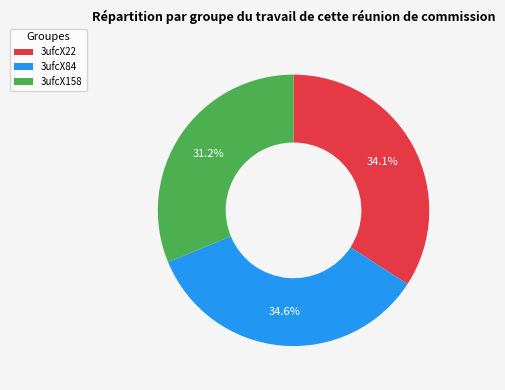

Is there any slice that represents more than half of the pie?

No